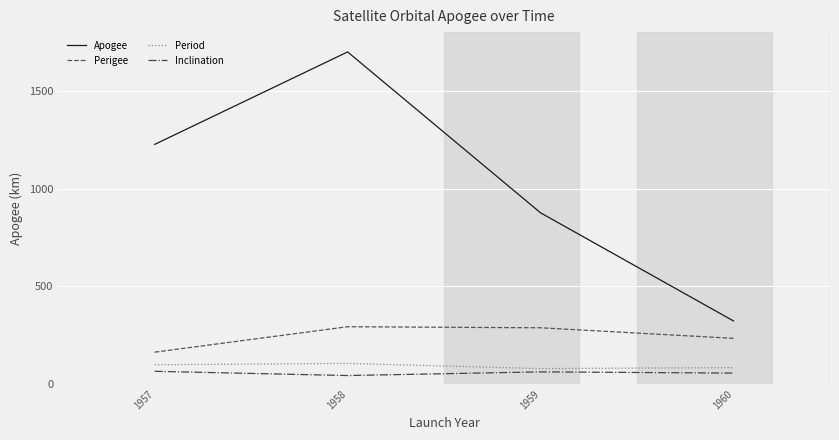

Rank the categories by Apogee value from highest to lowest.

1958, 1957, 1959, 1960